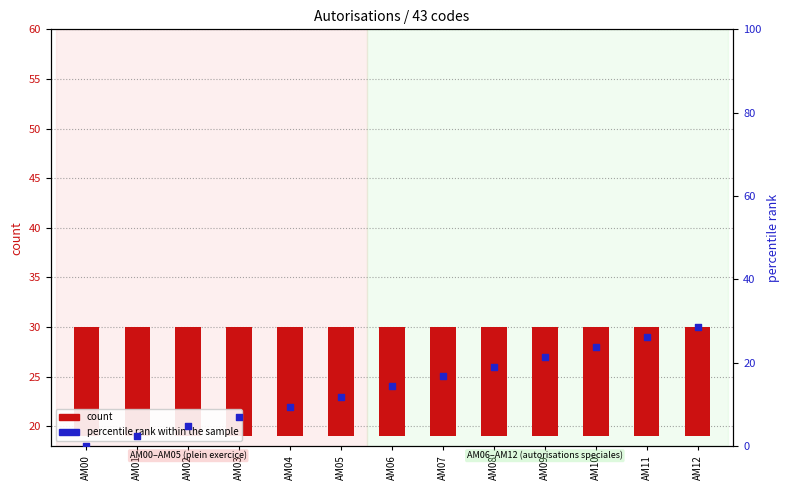

Which series reaches the minimum Y coordinate?

percentile rank within the sample